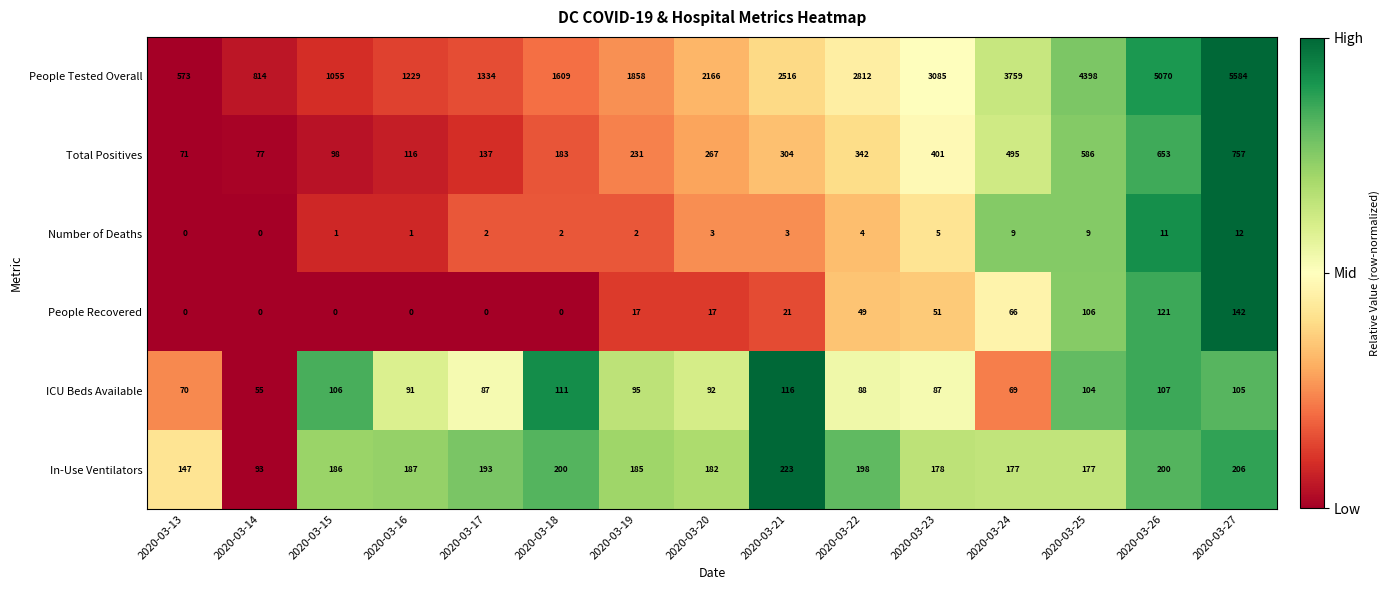

Read the Total Positives value at 2020-03-19, to the nearest 50.

250